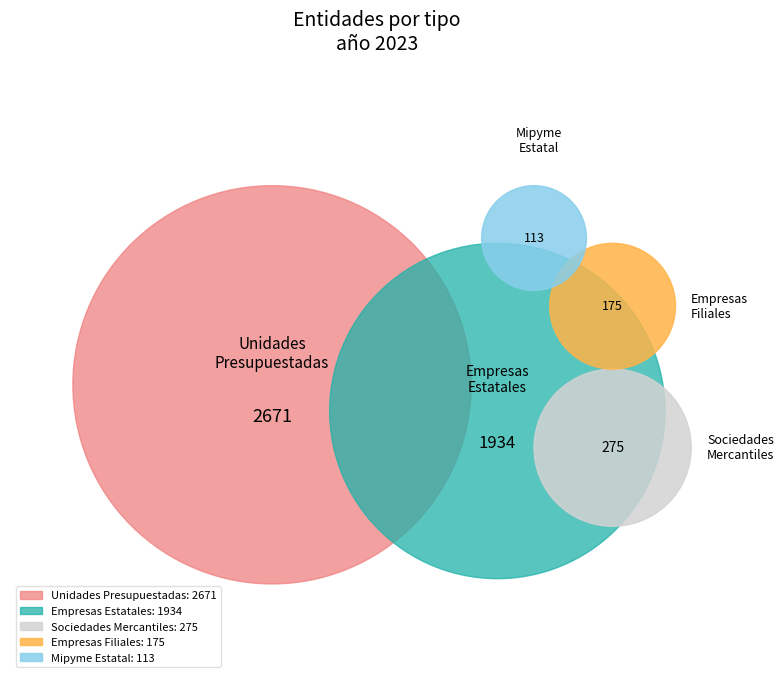

Rank the categories by value from highest to lowest.

Unidades Presupuestadas, Empresas Estatales, Sociedades Mercantiles, Empresas Filiales, Mipyme Estatal